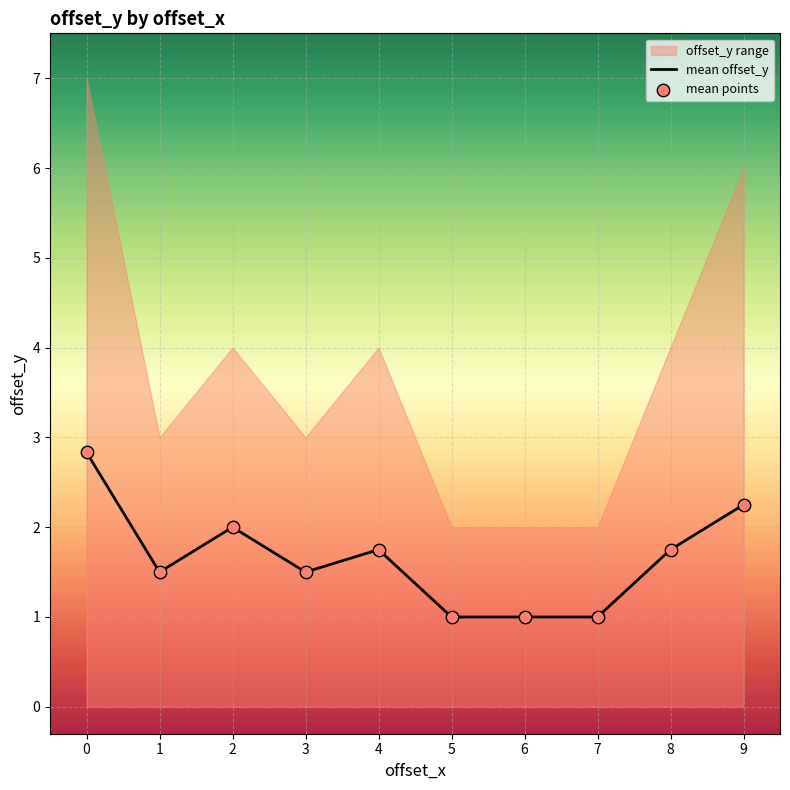

The mean offset_y series shows 2.4 at 1. True or false?

False